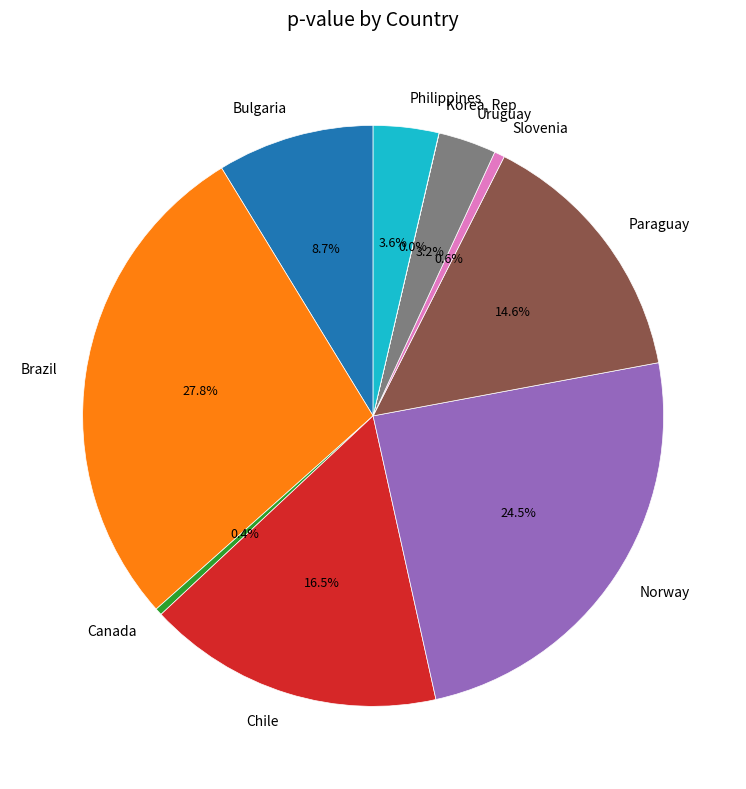

Is it true that Norway is 29% of the pie?

False